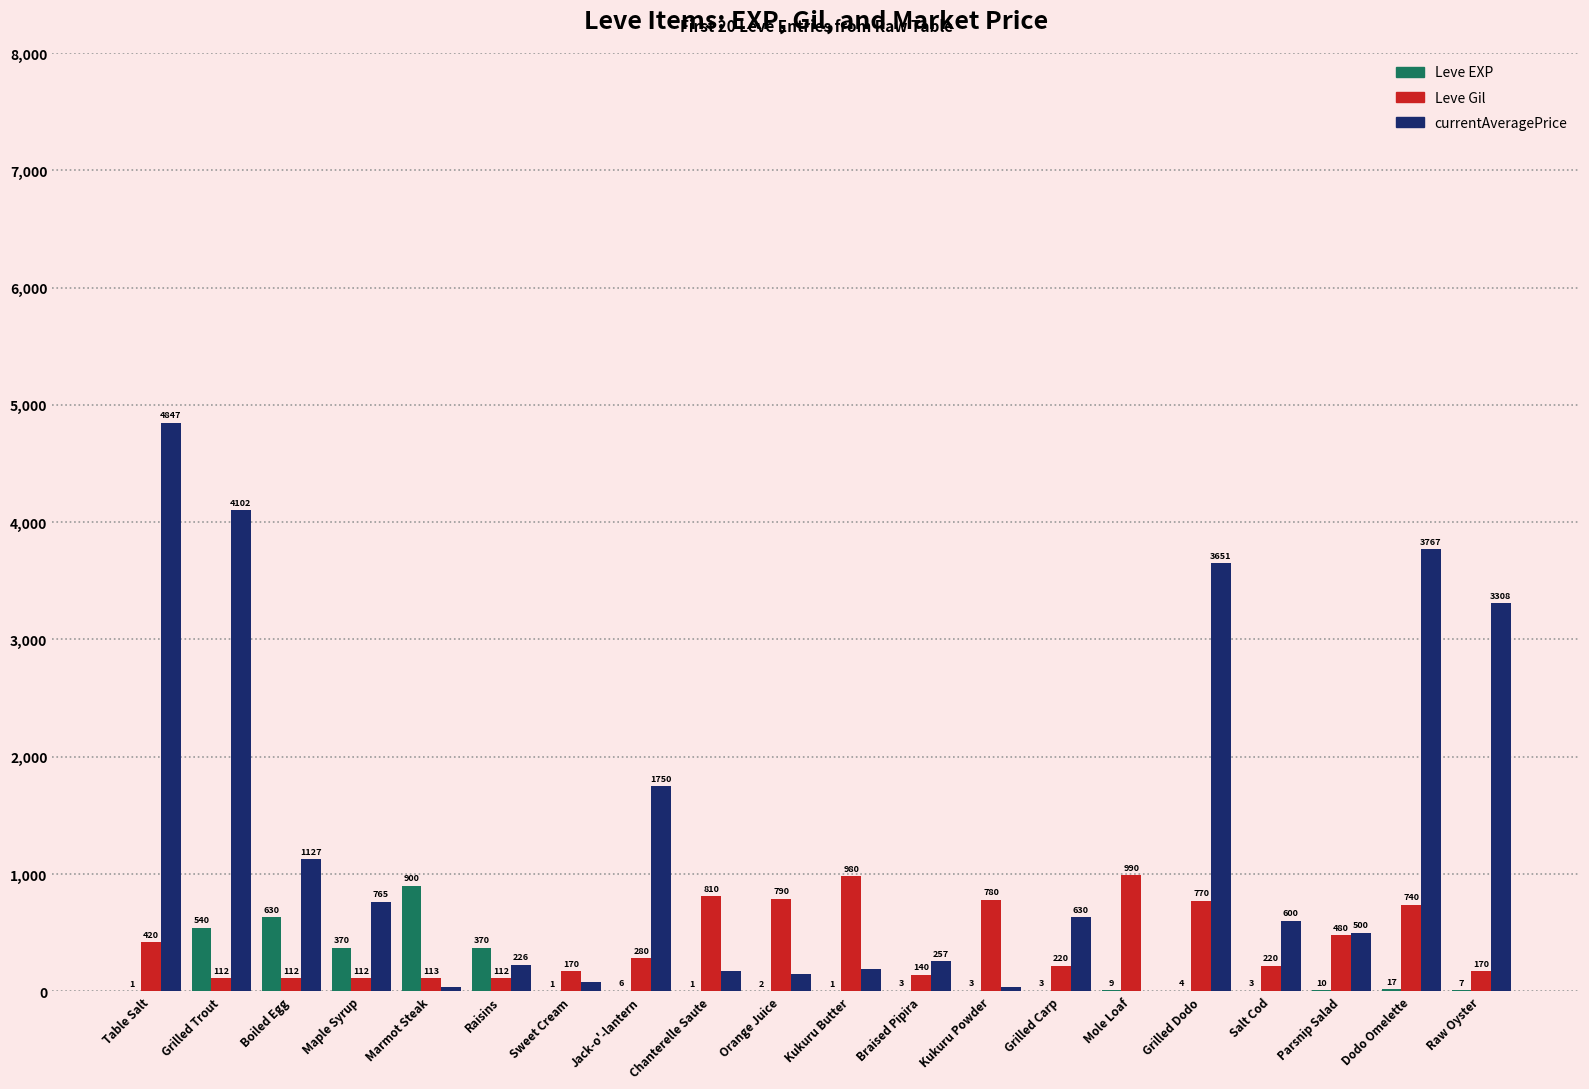

What is the sum of all Leve EXP values?

2881